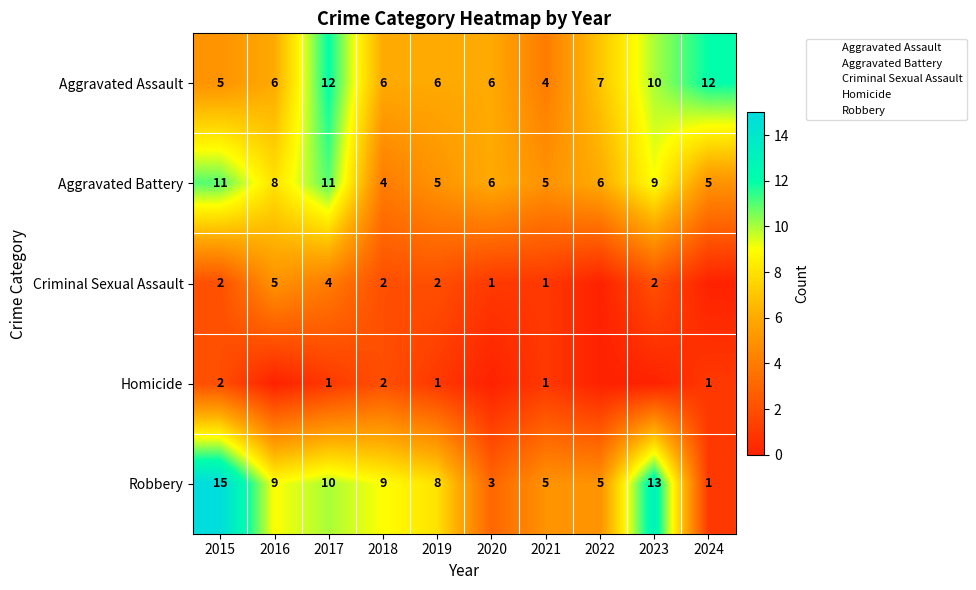

Rank the categories by Criminal Sexual Assault value from lowest to highest.

2022, 2024, 2020, 2021, 2015, 2018, 2019, 2023, 2017, 2016